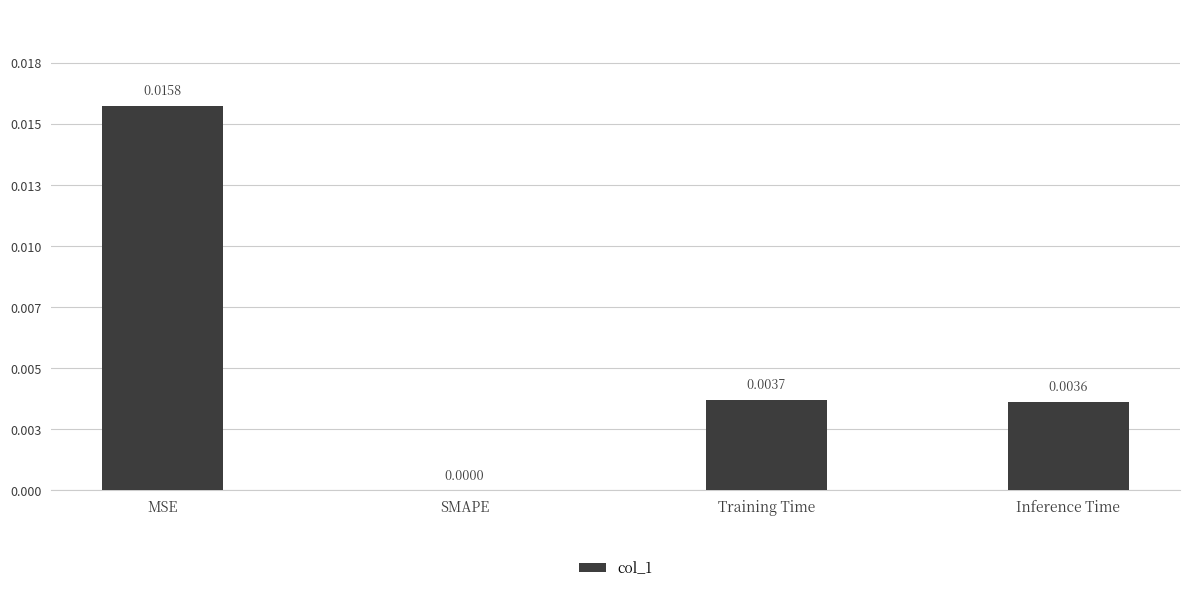

List the labels in order of value, smallest first.

SMAPE, Inference Time, Training Time, MSE